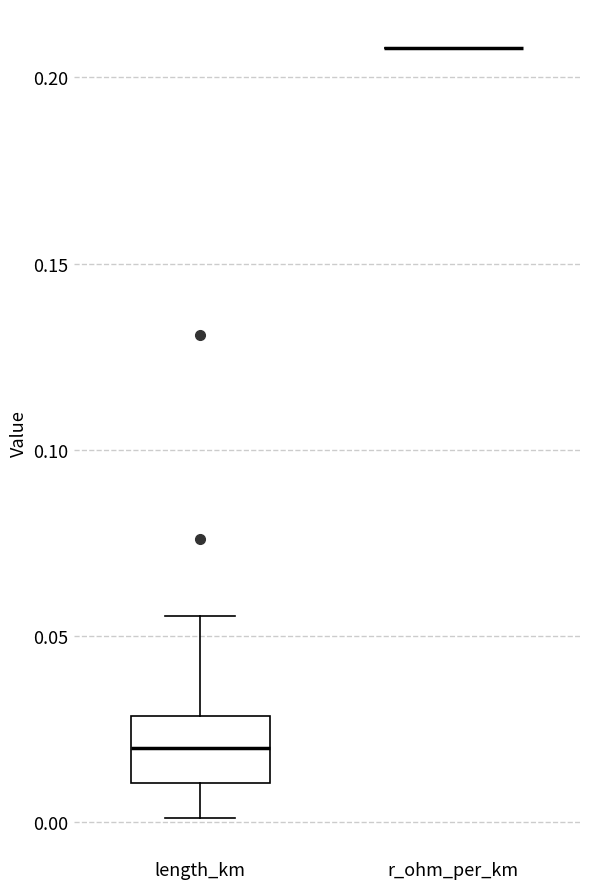

Which box is the tallest, from its lower edge to its upper edge?

length_km